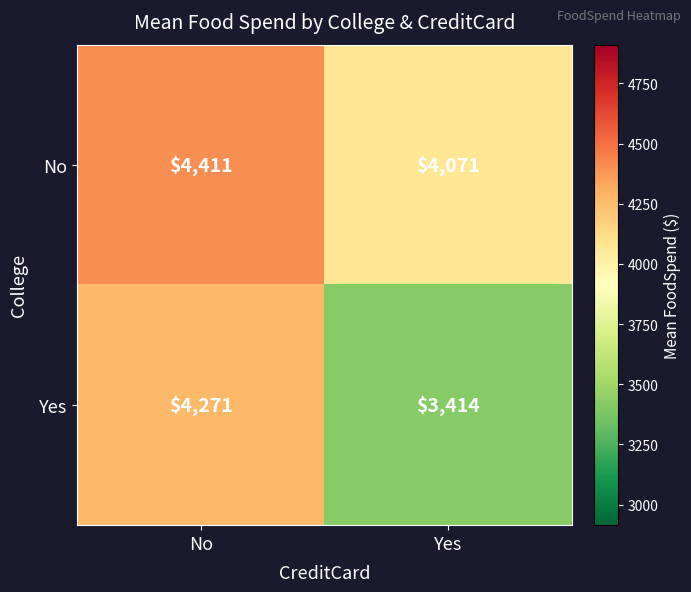

Reading right to left, what are all the values shown in this chart?

No: 4071	4411
Yes: 3414	4271